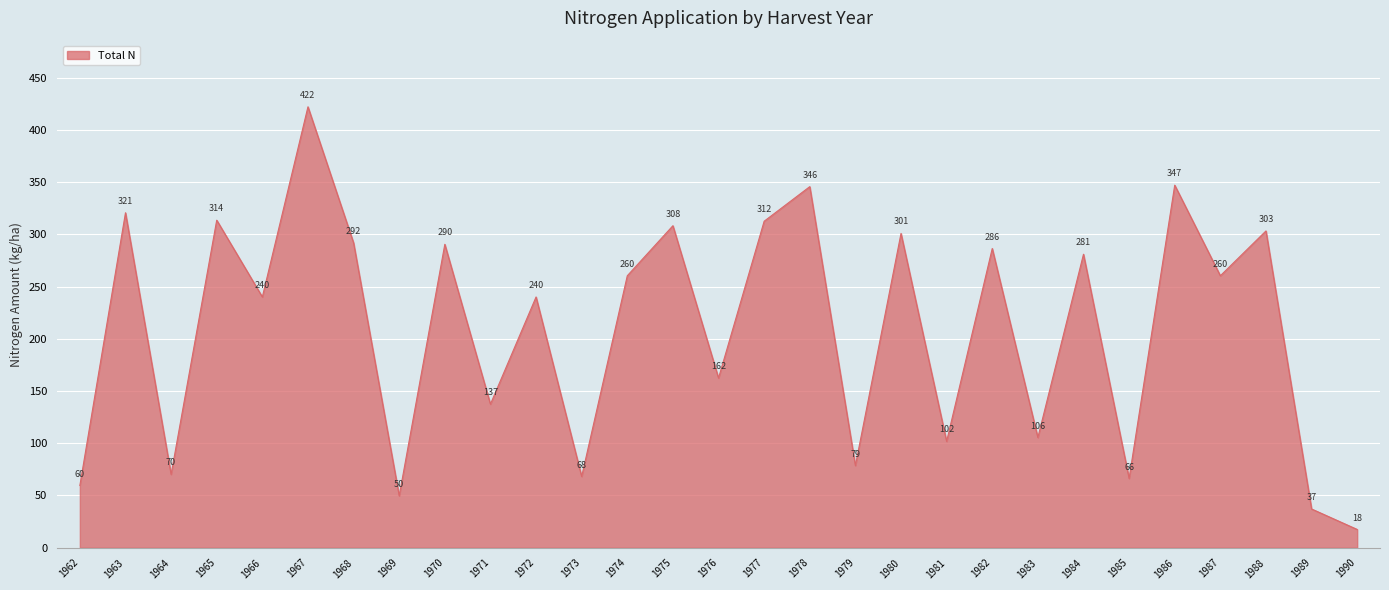

What is the maximum value shown in the chart?

422.0